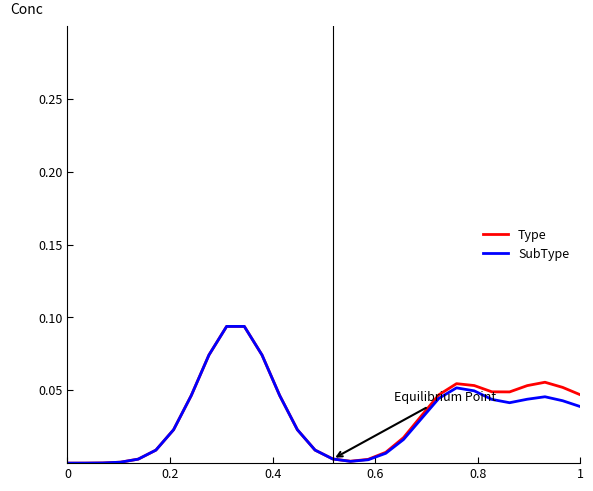

Rank the series by their average value, from highest to lowest.

Type, SubType